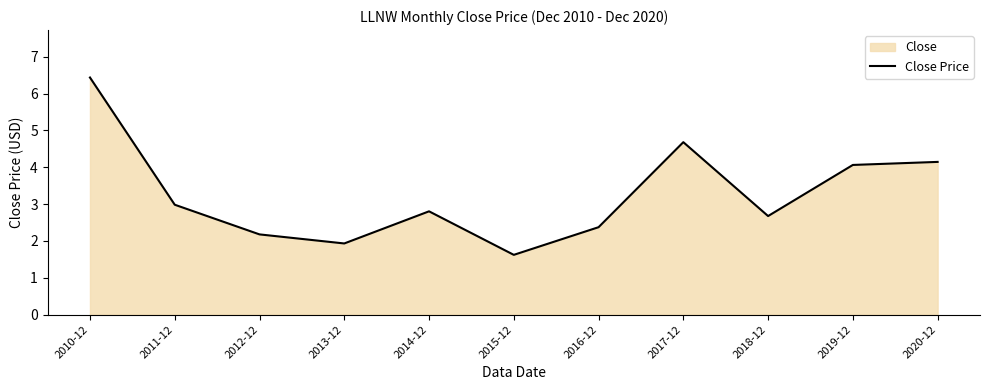

Where is the first local minimum?

2013-12